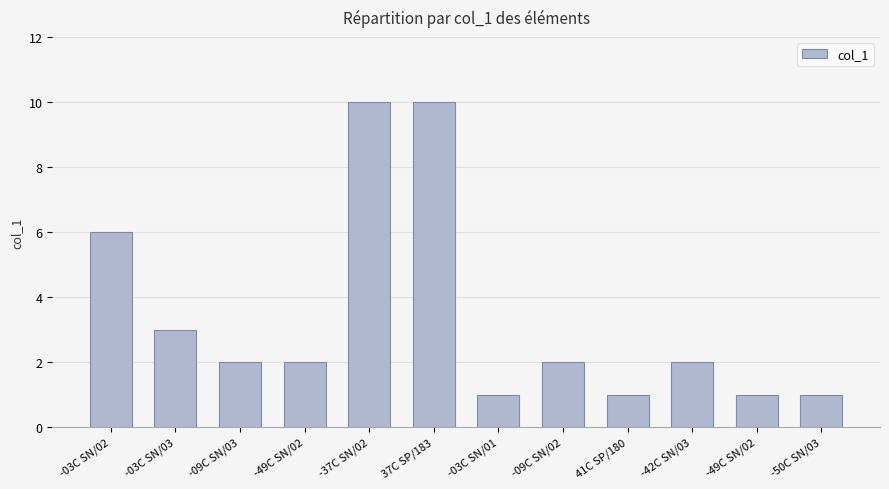

How many bars are there in total?

12